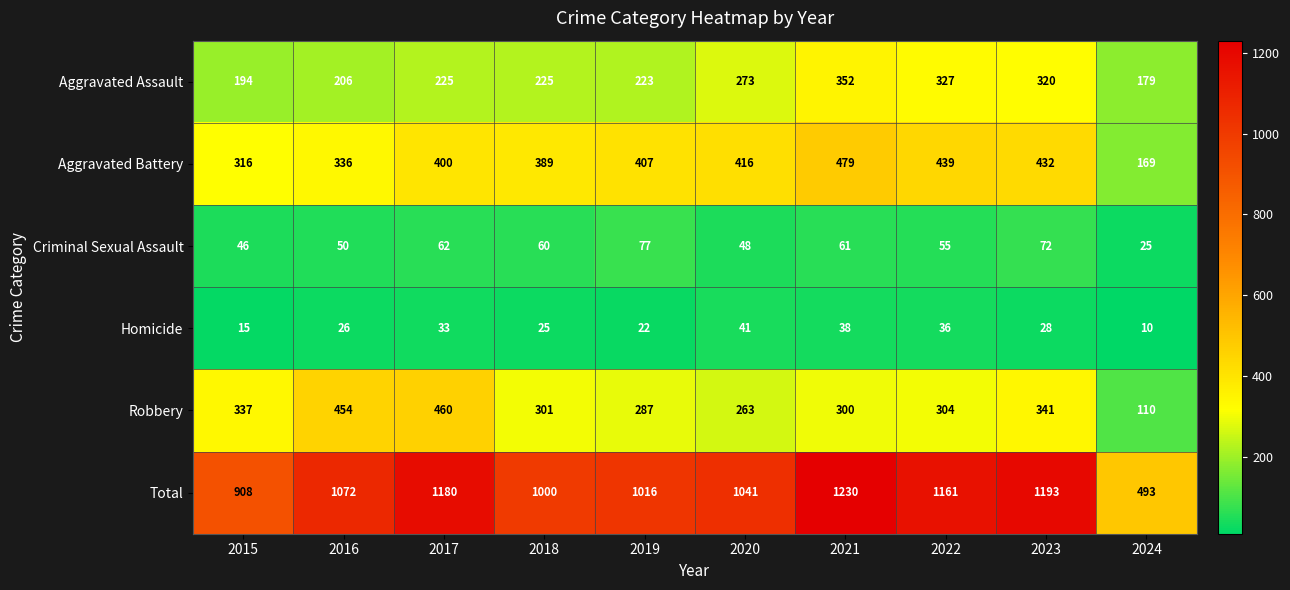

At which category is the sum across all series the highest?

2021